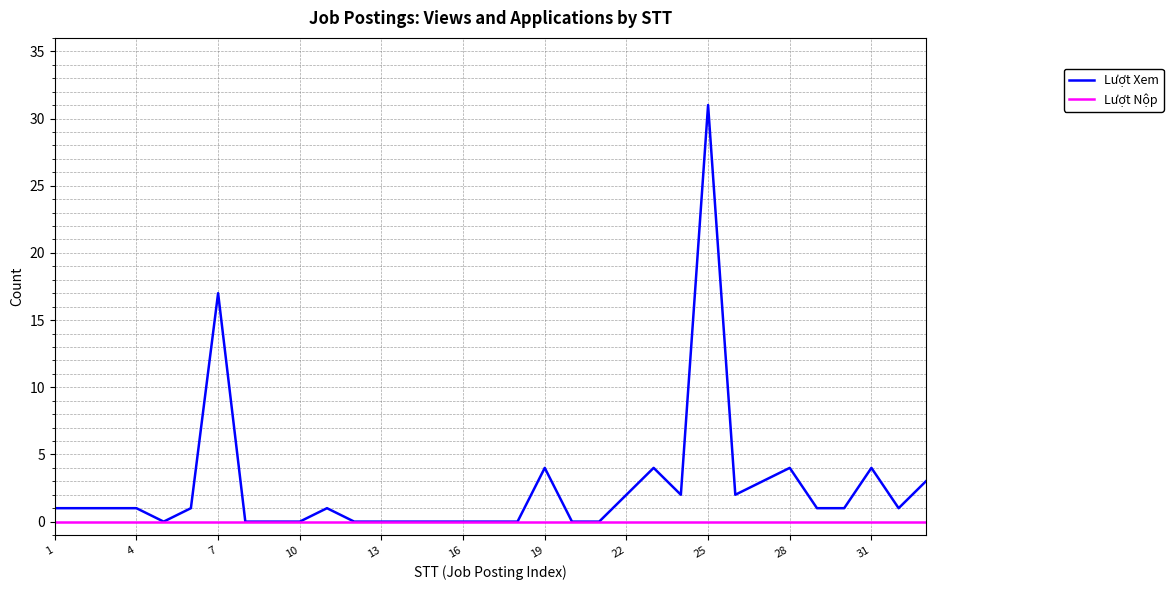

Which series has the largest total across all categories?

Lượt Xem